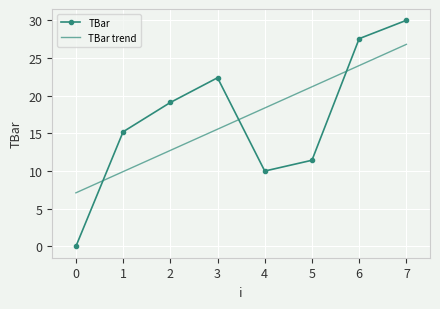

How many interior local peaks (higher than both neighbors) does the data have?

1